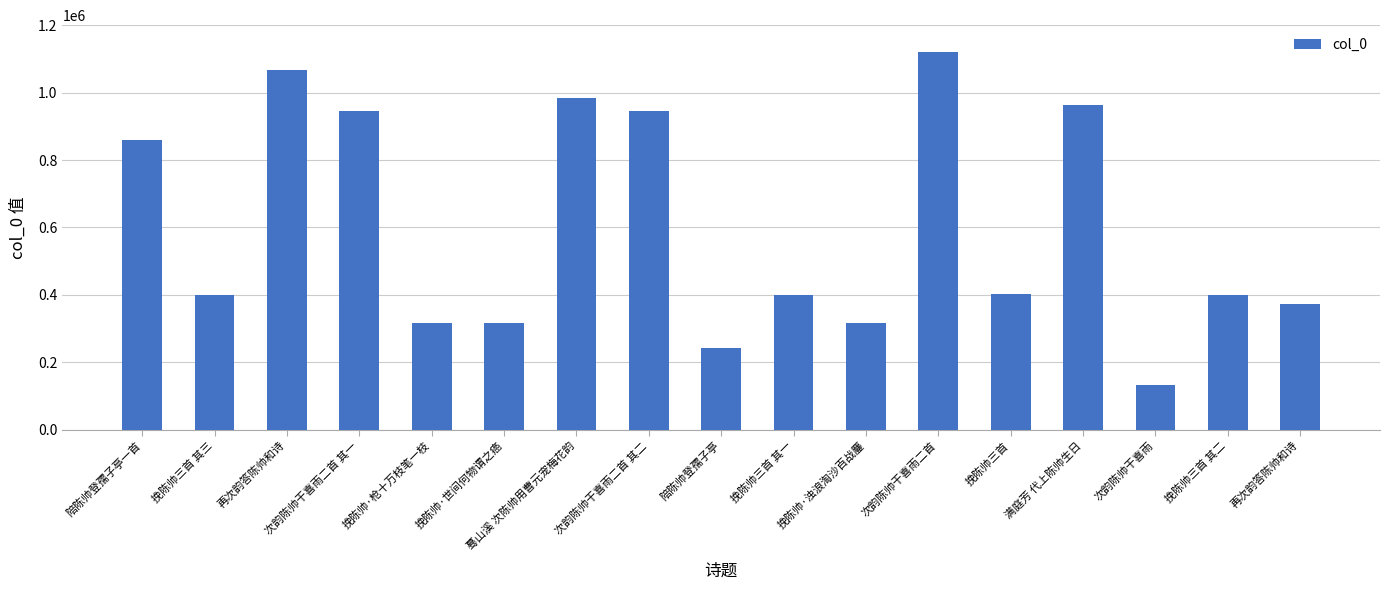

Count the number of categories in the chart.

17